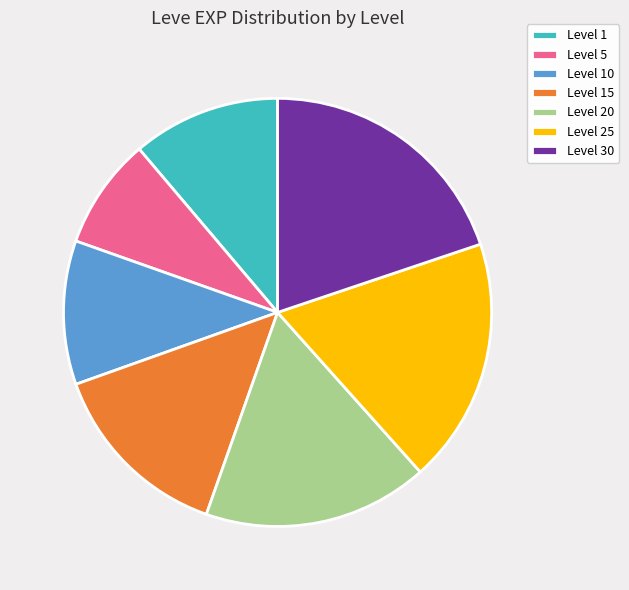

Do Level 5 and Level 1 together represent more than half of the pie?

No